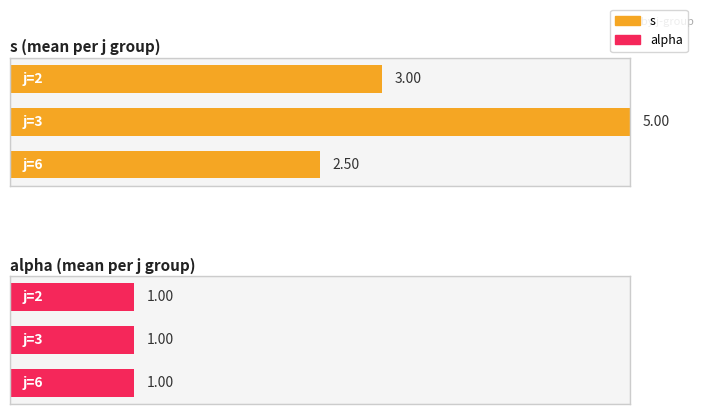

The value of alpha at 2 is 2. True or false?

False